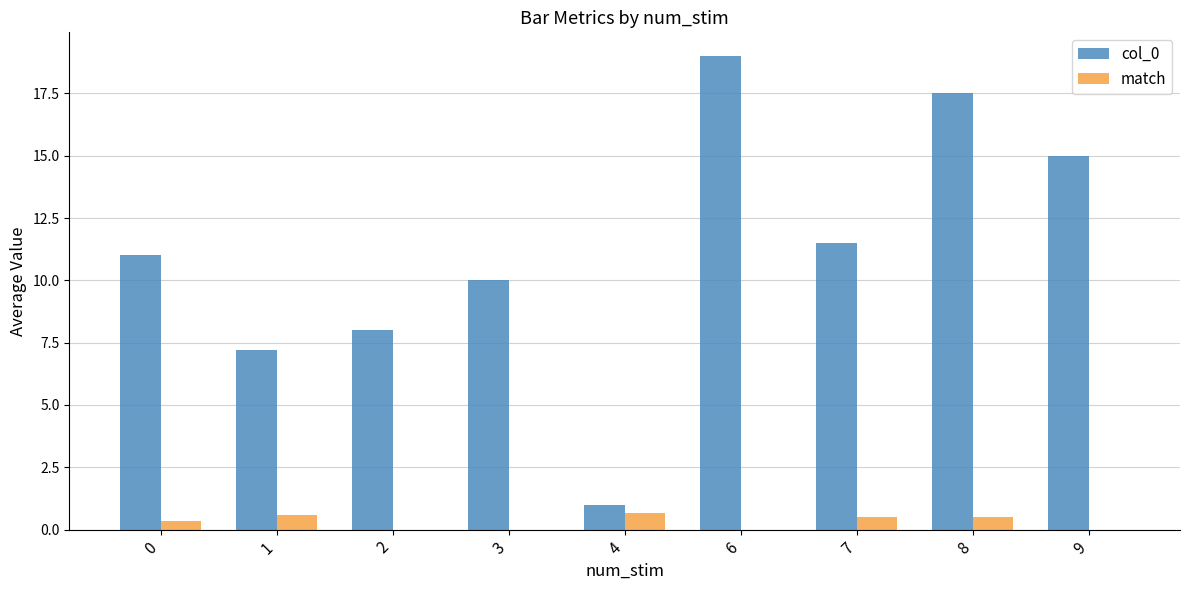

What is the maximum value shown in the chart?

19.0